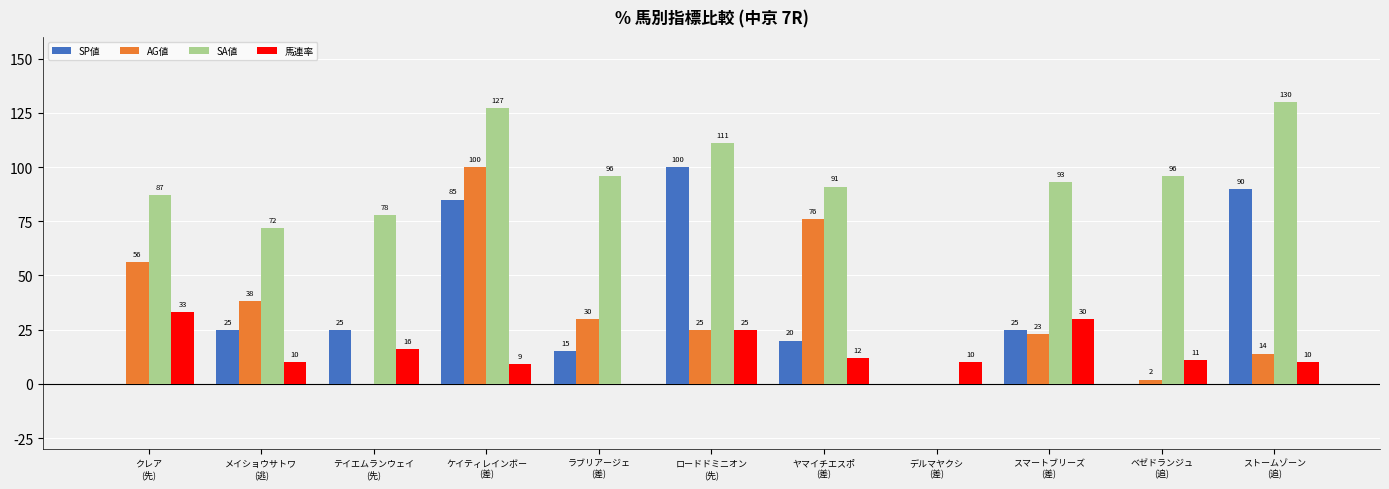

What is the average value of the SA値 series?

89